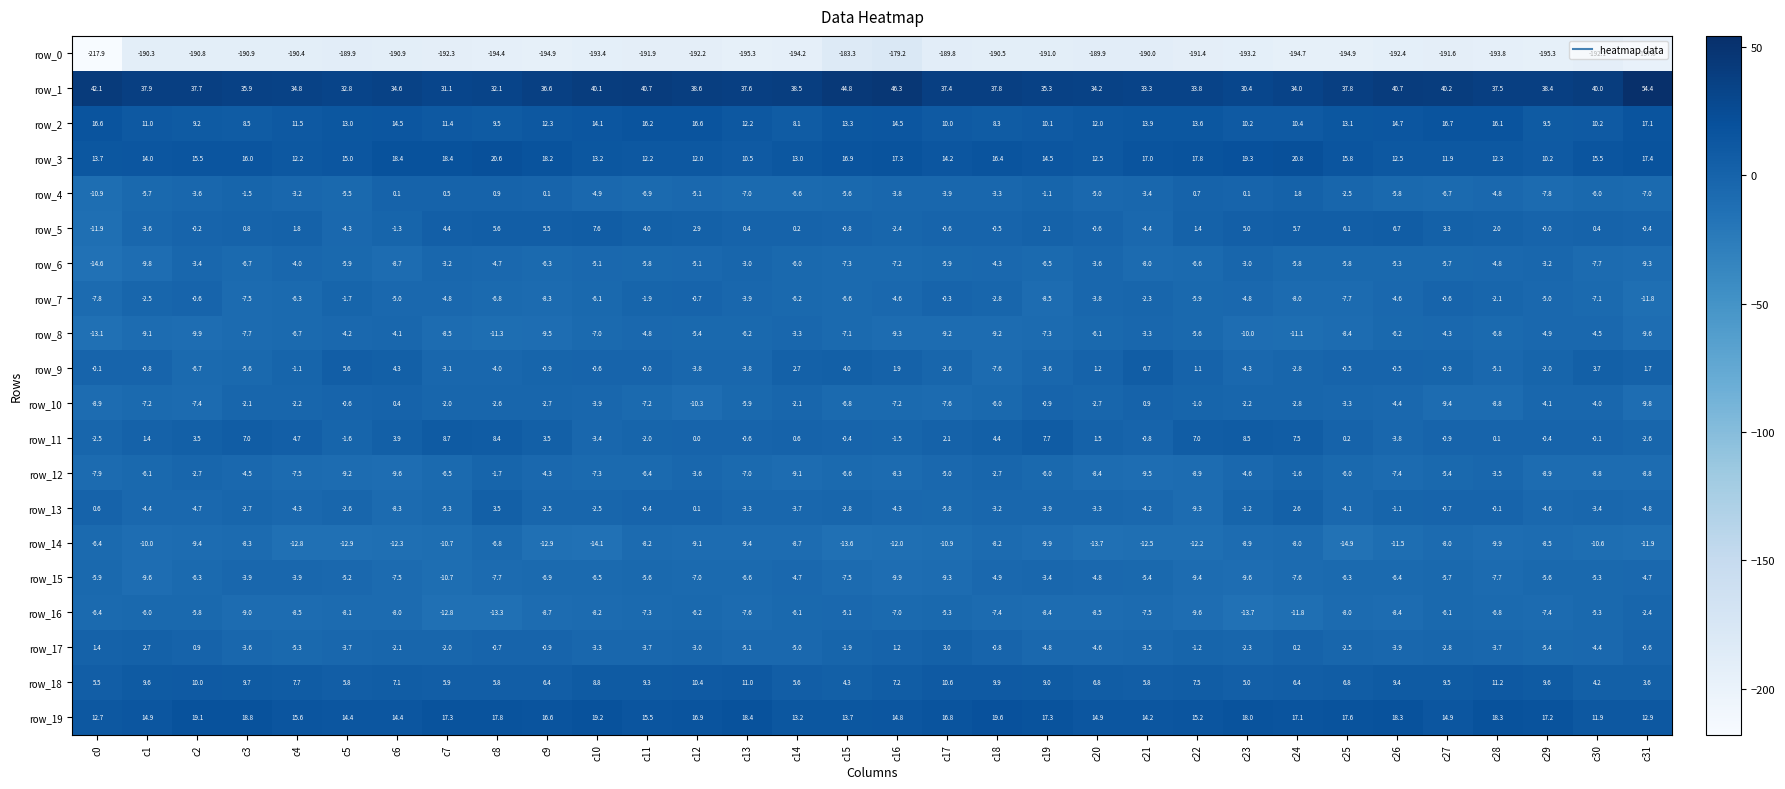

Which series changed the most between c5 and c11?

row_5